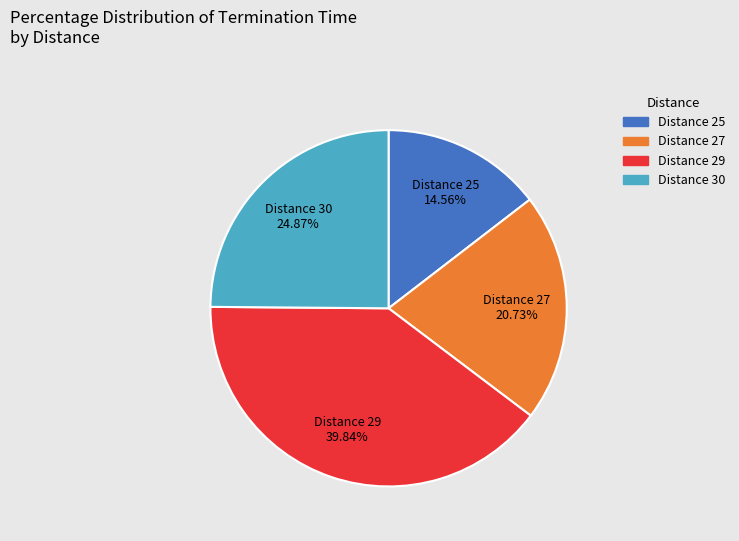

Is there a majority slice in this chart?

No